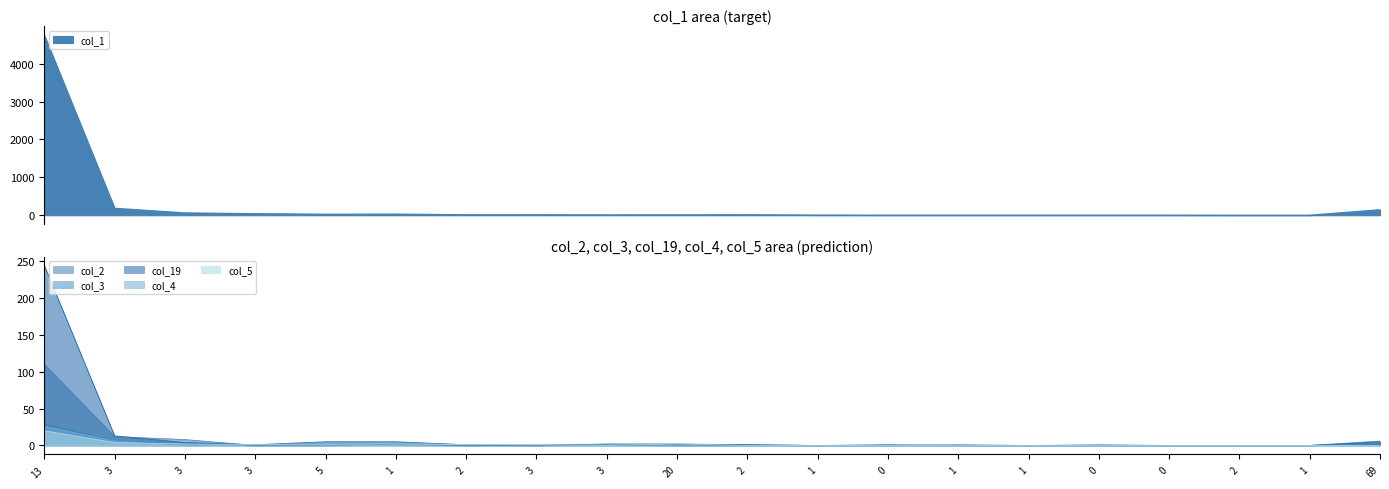

True or false: col_1 and col_19 cross at least once.

False